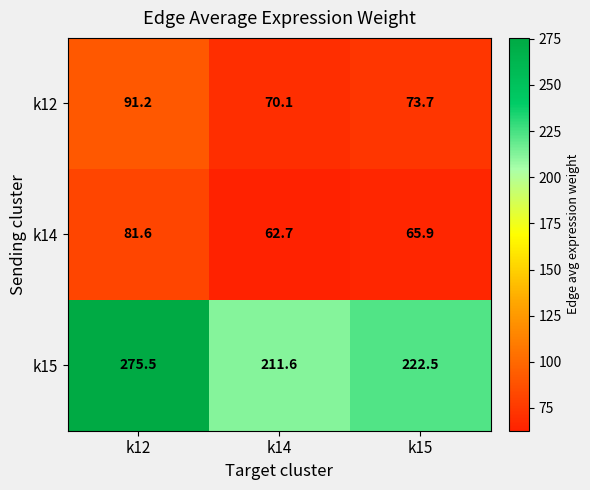

What is the maximum value shown in the chart?

275.5